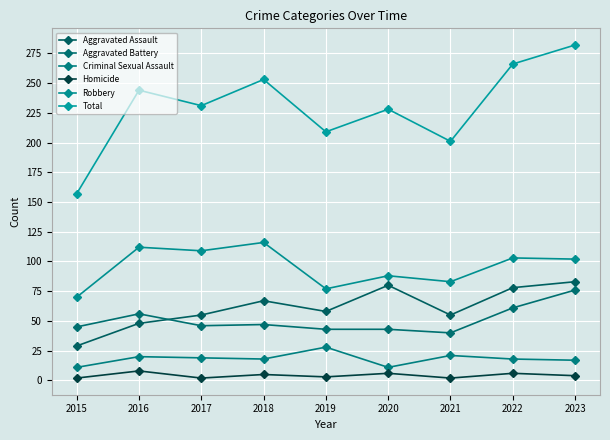

True or false: Homicide and Robbery cross at least once.

False